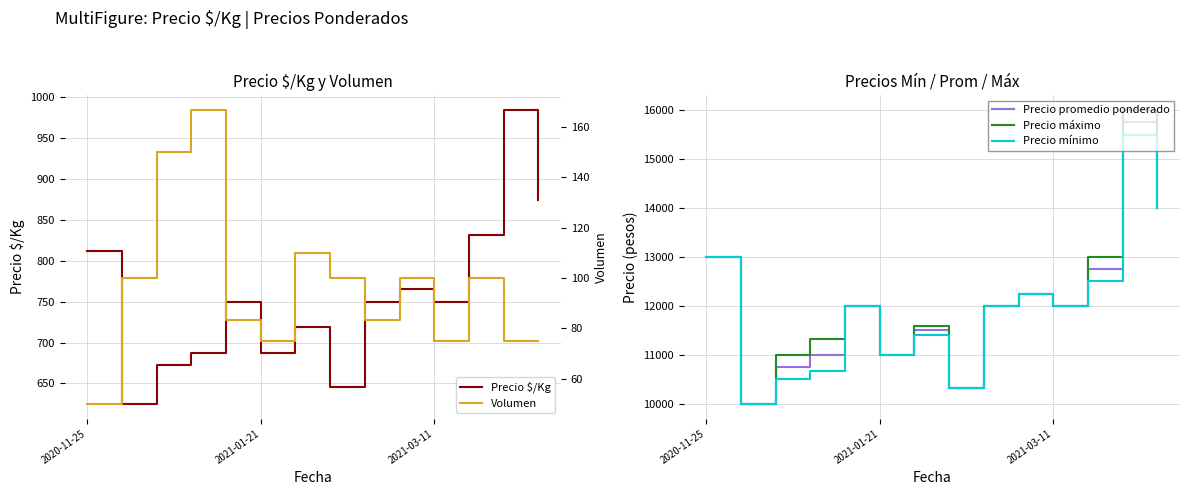

What is the minimum value shown in the chart?

50.0